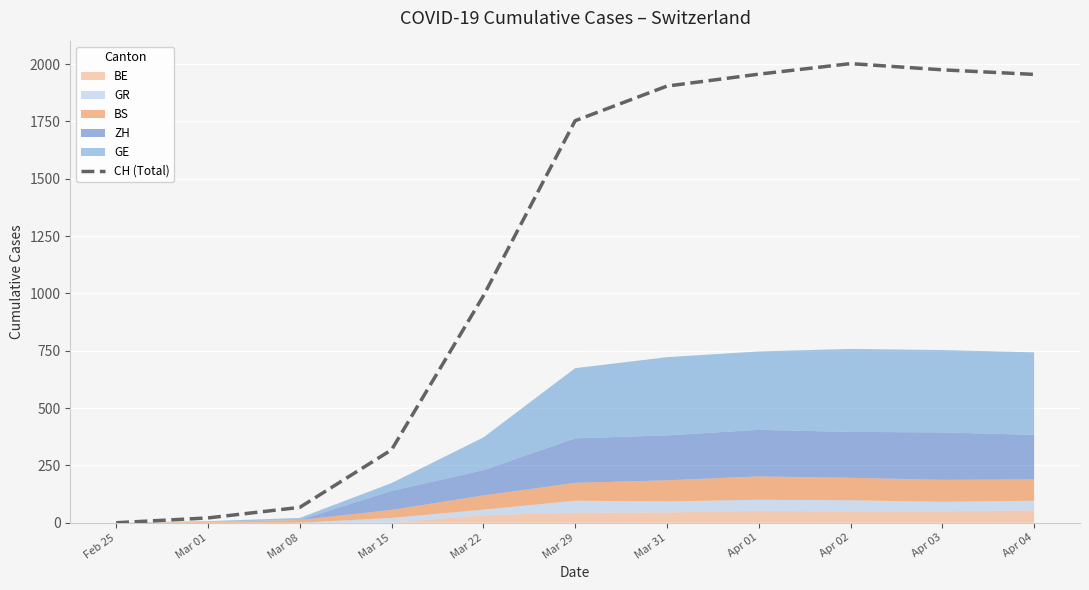

What is the label of the 11th point from the left?

Apr 04